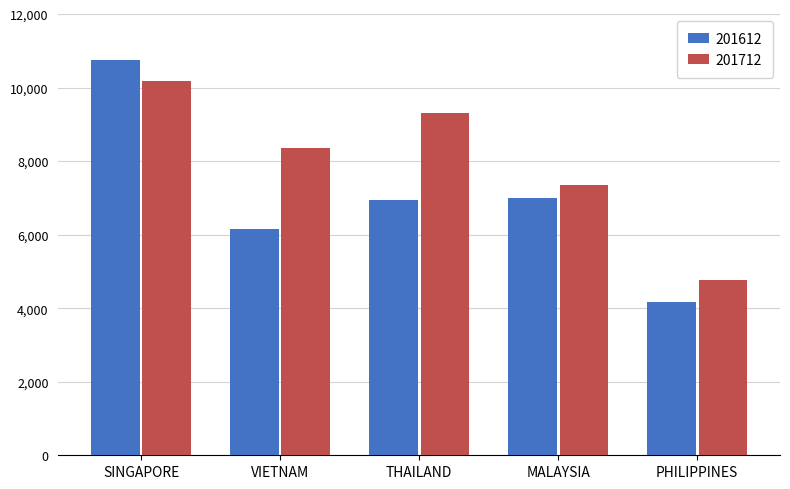

At which category is the sum across all series the highest?

SINGAPORE